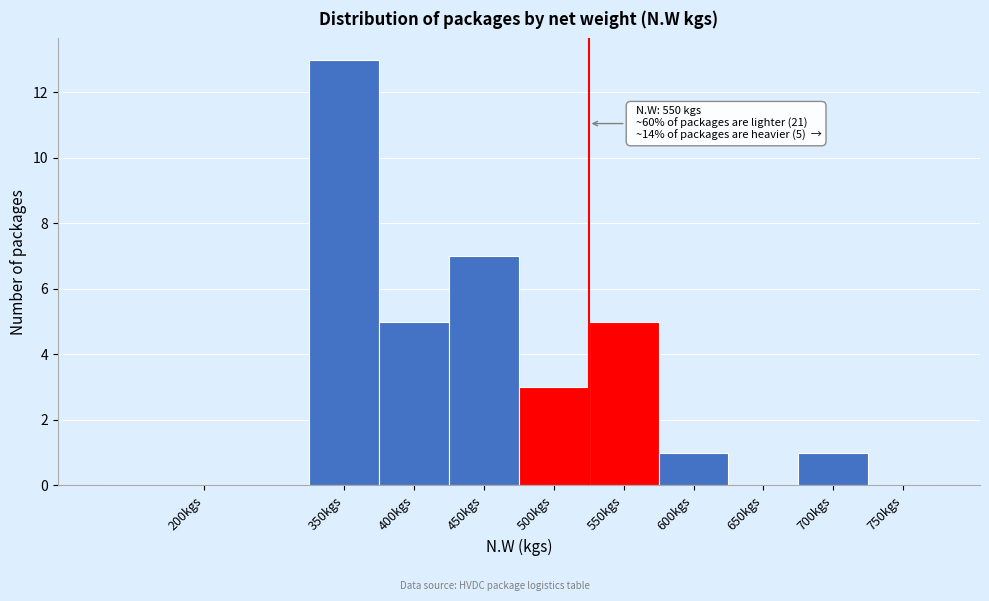

Reading right to left, extract all data points from this chart.

750kgs=0	700kgs=1	650kgs=0	600kgs=1	550kgs=5	500kgs=3	450kgs=7	400kgs=5	350kgs=13	200kgs=0